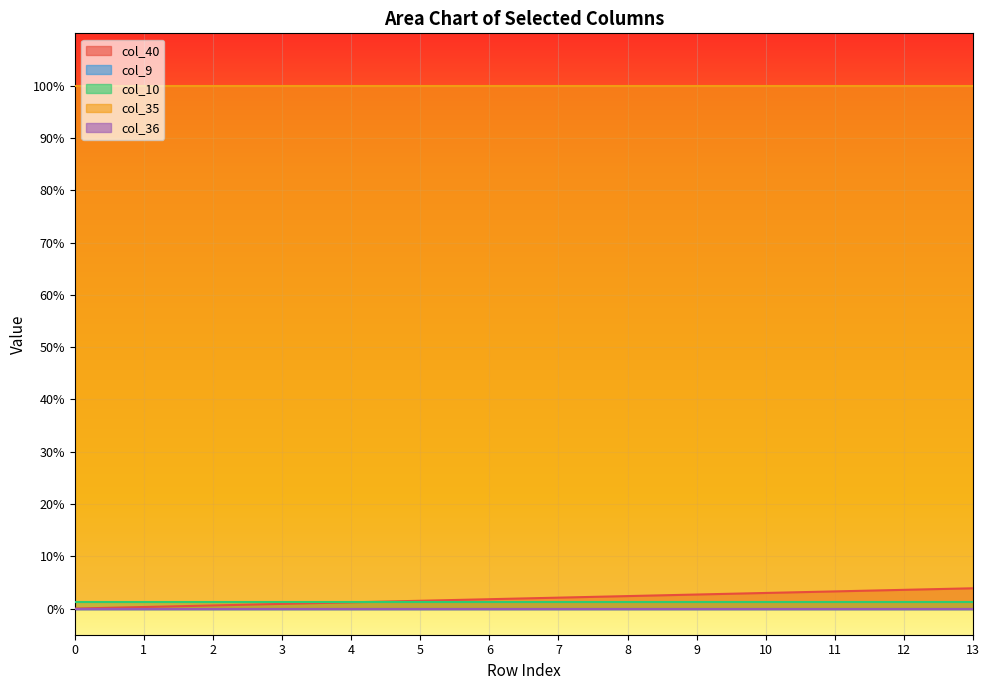

How many values in the col_40 series exceed 0?

13